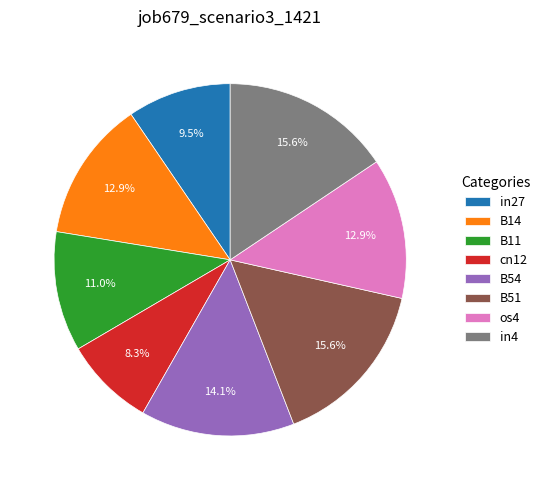

To the nearest percent, what percentage of the pie is in4?

16%